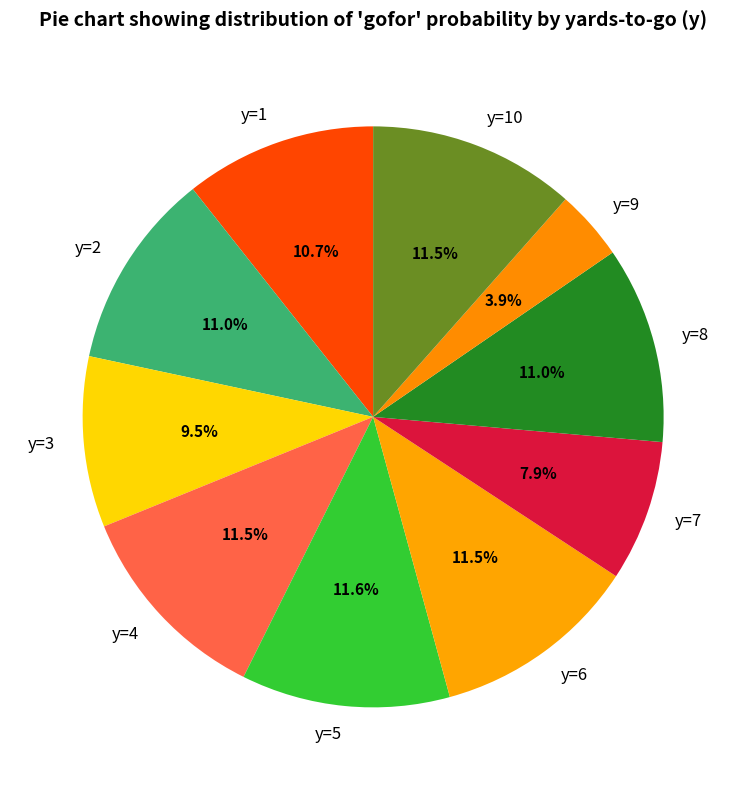

Is there any slice that represents more than half of the pie?

No